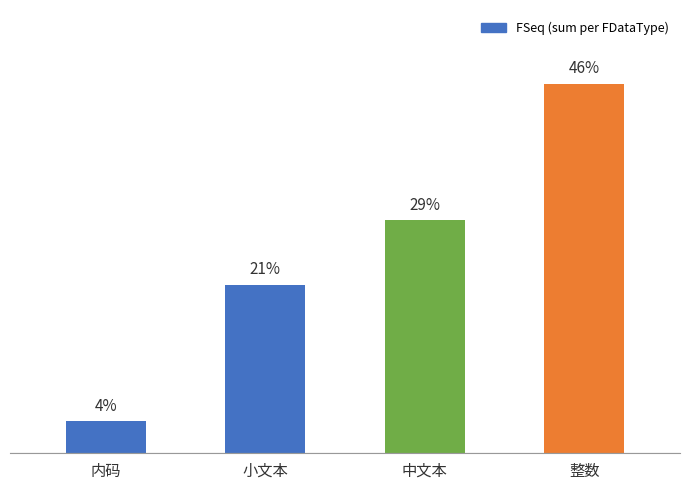

What is the label of the 1st bar from the left?

内码